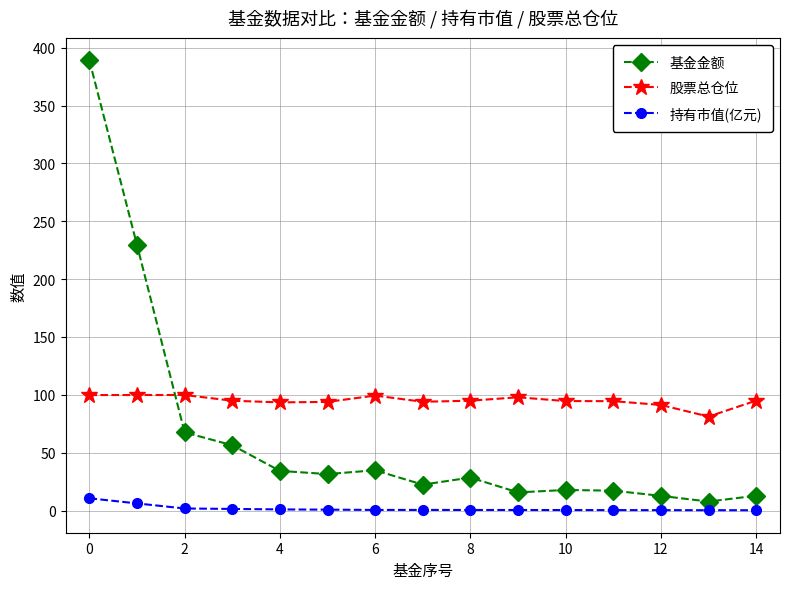

Rank the series by their maximum value, from highest to lowest.

基金金额, 股票总仓位, 持有市值(亿元)